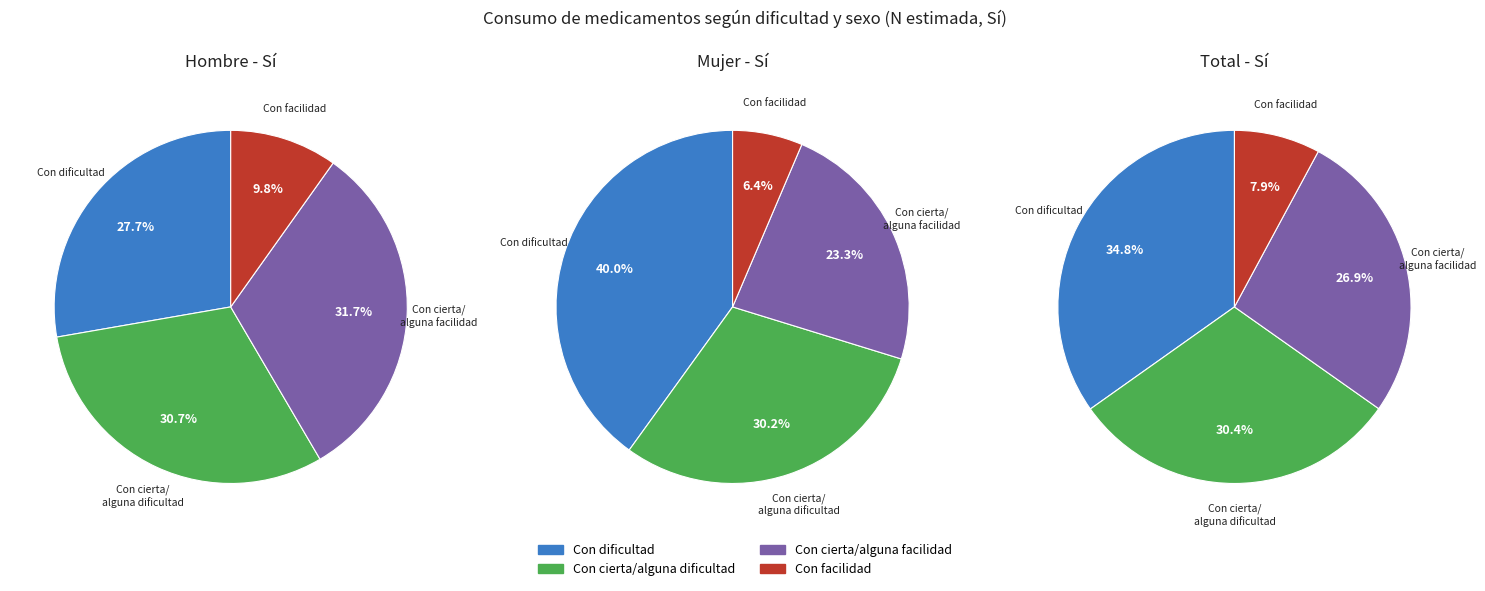

What is the change in value from Con cierta/alguna facilidad to Con facilidad?

-89046